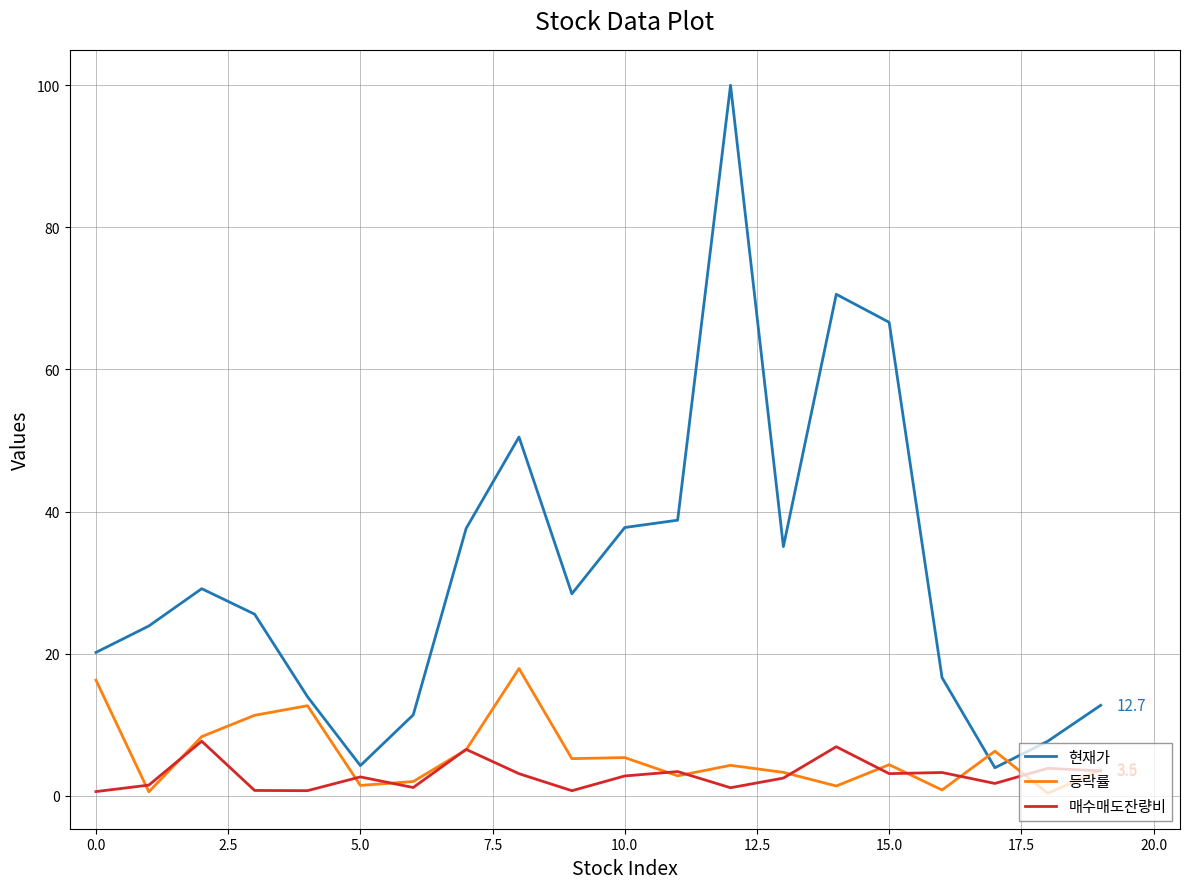

List the series in order of their peak value, highest first.

현재가, 등락률, 매수매도잔량비